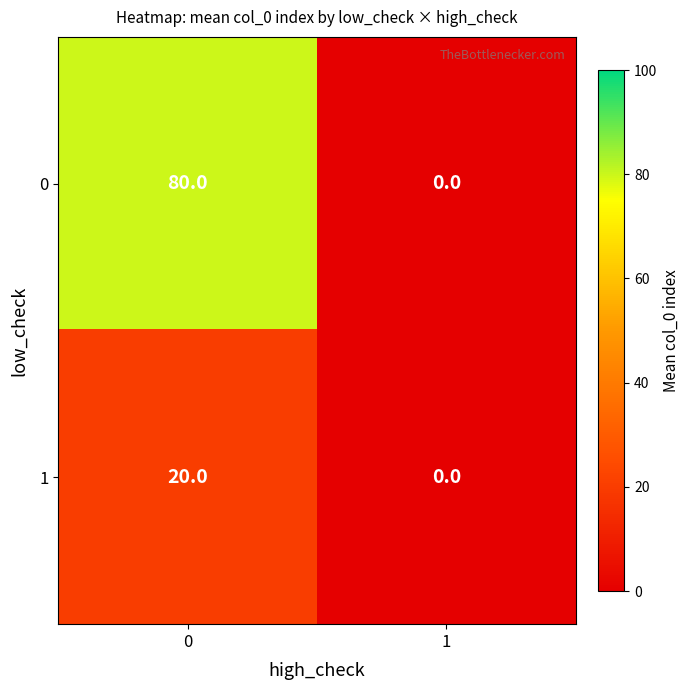

Rank the series by their maximum value, from highest to lowest.

0, 1